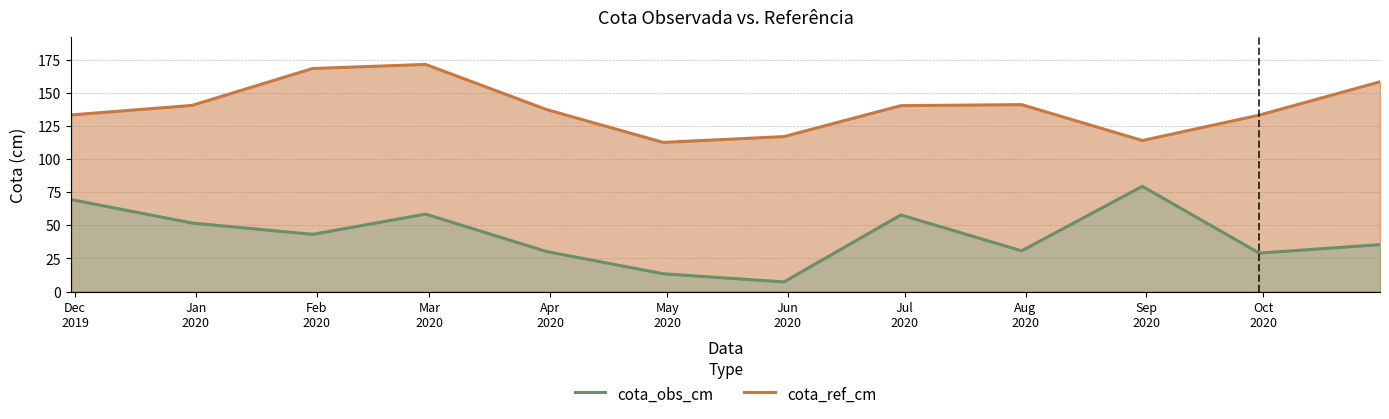

True or false: cota_ref_cm and cota_obs_cm intersect in this chart.

False